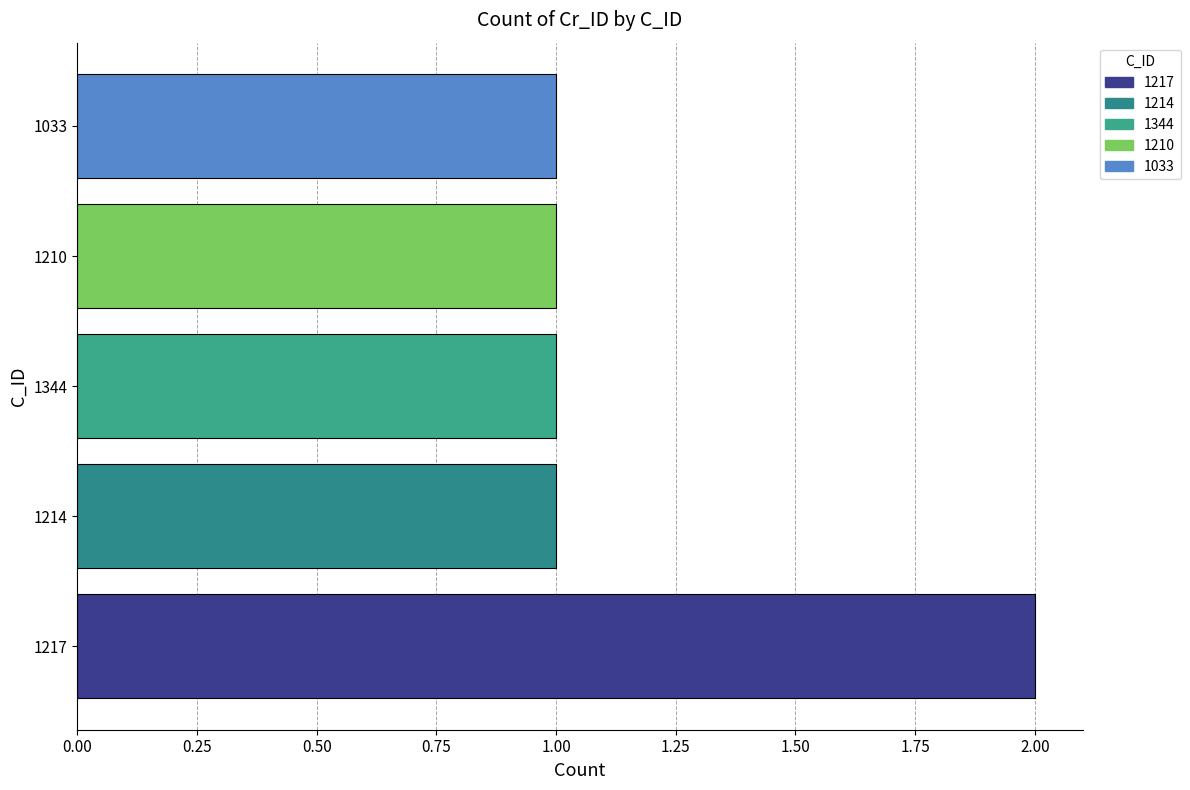

Reading bottom to top, list all the values displayed in this chart.

2	1	1	1	1